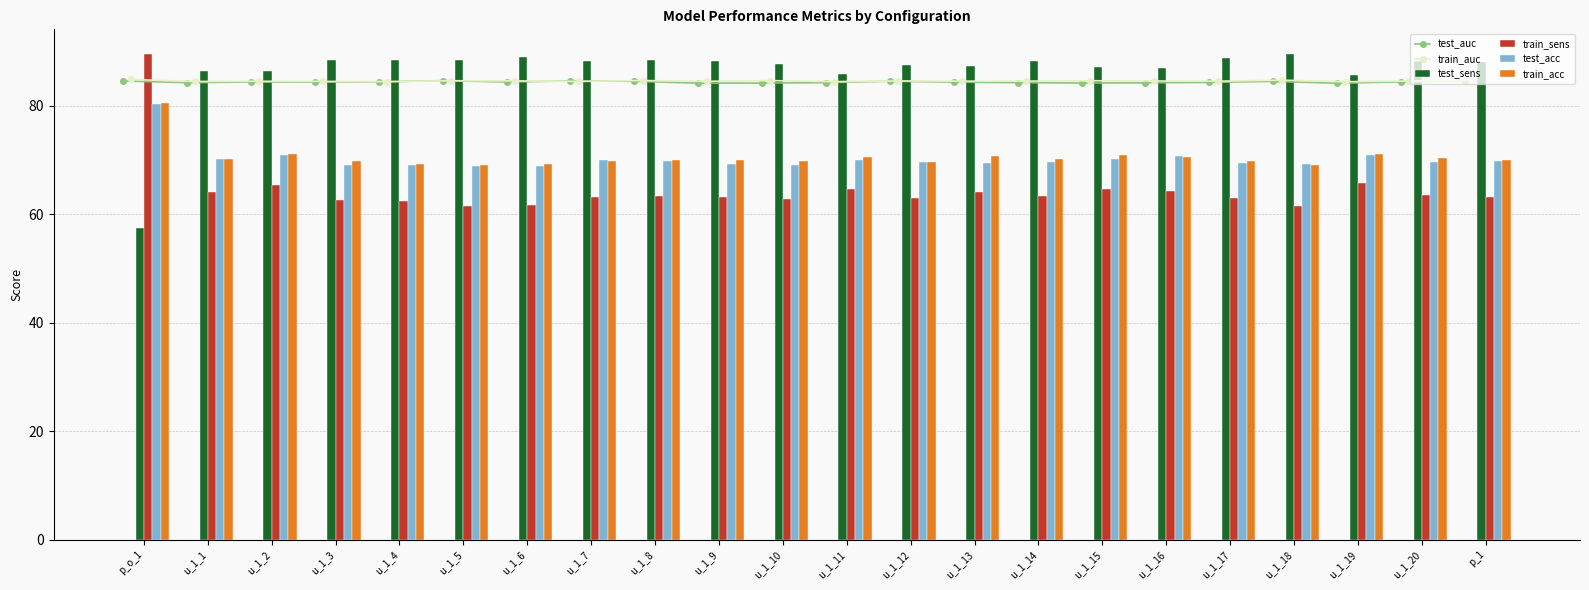

Reading right to left, extract all data points from this chart.

test_auc: 84.6	84.4	84.1	84.5	84.3	84.2	84.2	84.2	84.3	84.5	84.2	84.2	84.1	84.5	84.6	84.4	84.6	84.4	84.3	84.4	84.2	84.6
train_auc: 84.8	84.5	84.4	84.7	84.5	84.5	84.6	84.5	84.5	84.5	84.4	84.6	84.5	84.6	84.5	84.6	84.6	84.4	84.5	84.5	84.5	84.8
test_sens: 88.1	88.3	85.7	89.6	88.7	87.0	87.2	88.2	87.3	87.5	85.9	87.7	88.2	88.4	88.3	88.9	88.5	88.5	88.5	86.4	86.3	57.4
train_sens: 63.1	63.6	65.7	61.5	62.9	64.3	64.6	63.3	64.1	63.1	64.7	62.9	63.2	63.4	63.3	61.6	61.6	62.5	62.6	65.4	64.0	89.5
test_acc: 69.8	69.5	70.9	69.2	69.4	70.7	70.1	69.6	69.4	69.7	70.0	69.1	69.3	69.8	69.9	68.8	68.9	69.1	69.1	70.8	70.1	80.3
train_acc: 70.0	70.4	71.0	69.1	69.9	70.6	70.8	70.2	70.7	69.7	70.5	69.8	69.9	70.0	69.8	69.3	69.0	69.2	69.9	71.1	70.2	80.5